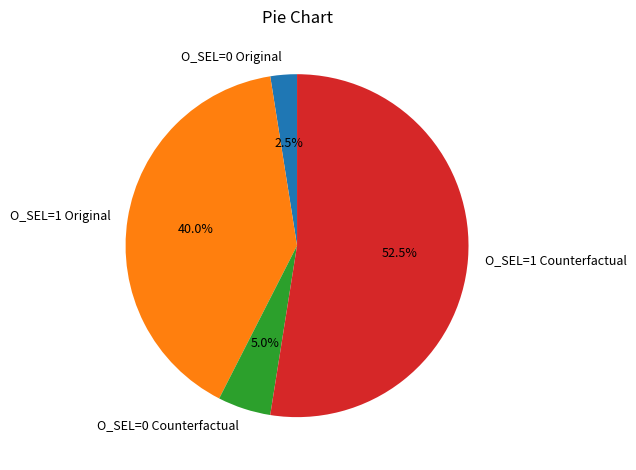

Combined, do O_SEL=0 Counterfactual and O_SEL=1 Counterfactual account for over 50%?

Yes